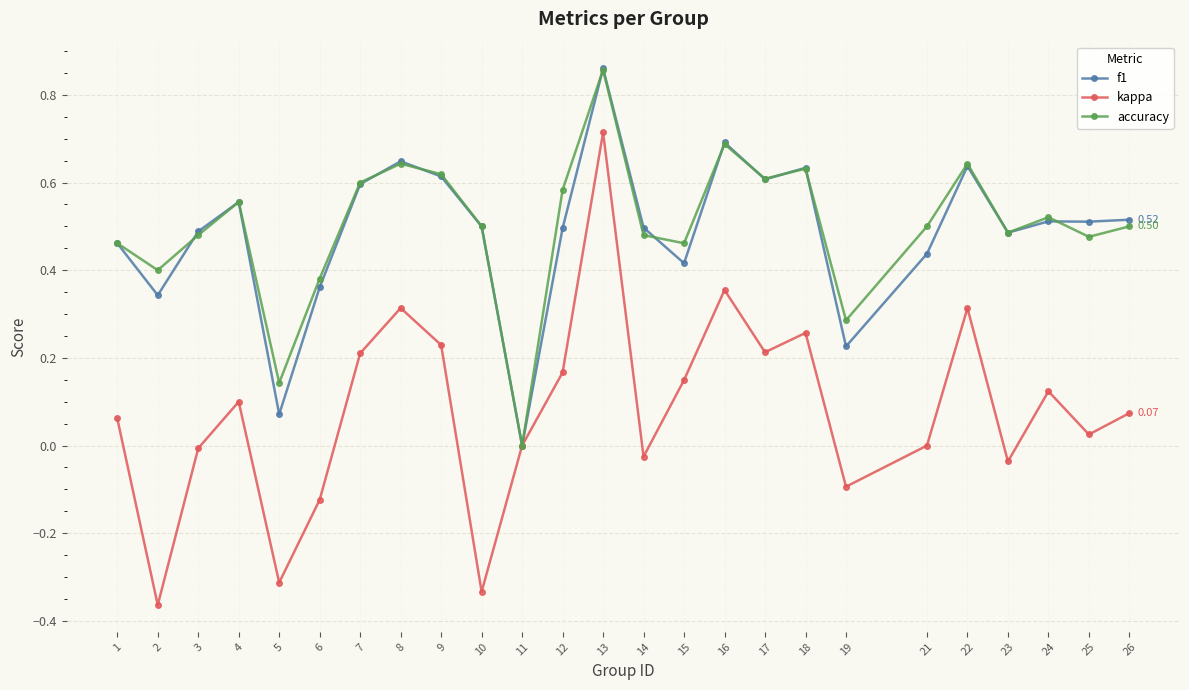

Between 3 and 4, which series saw the biggest shift?

kappa